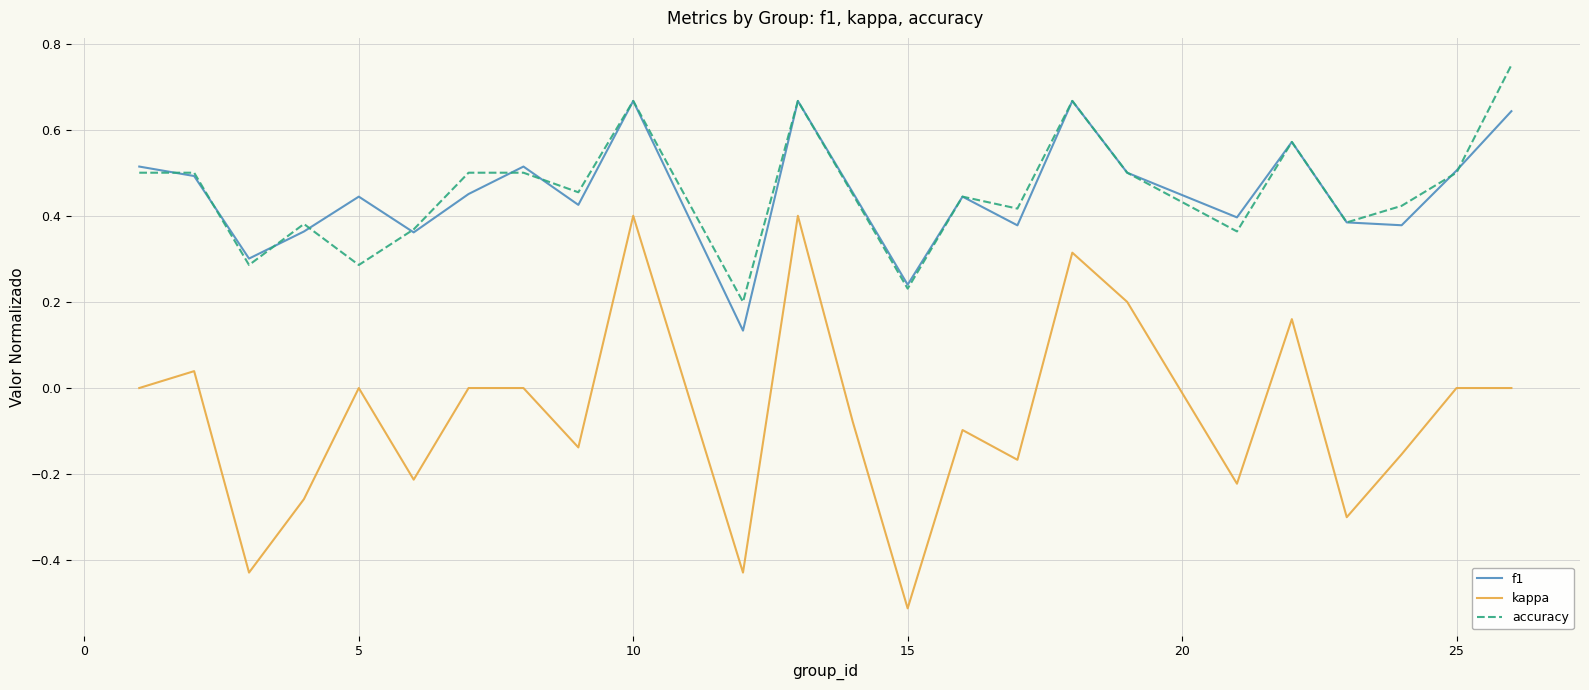

Count the number of categories in the chart.

24